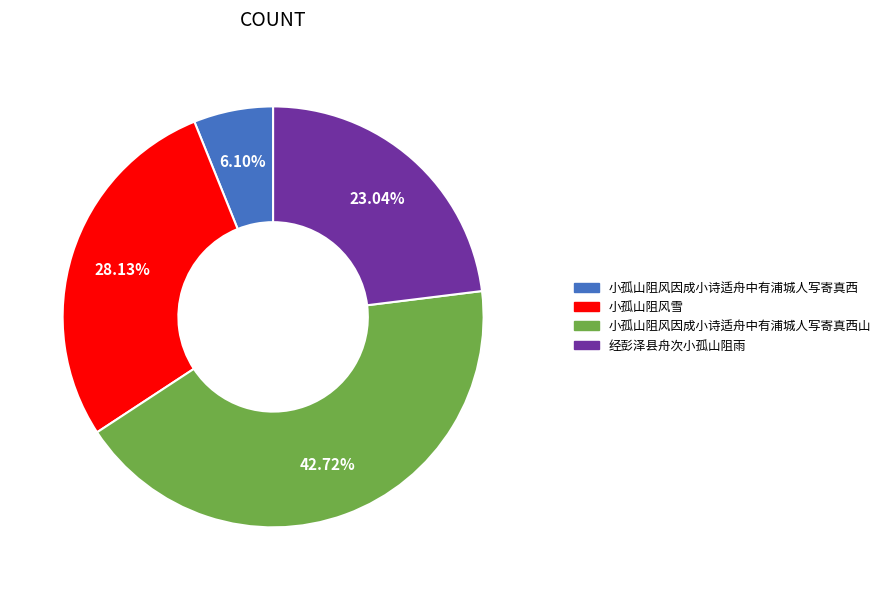

What percentage is the 经彭泽县舟次小孤山阻雨 slice, to the nearest percent?

23%